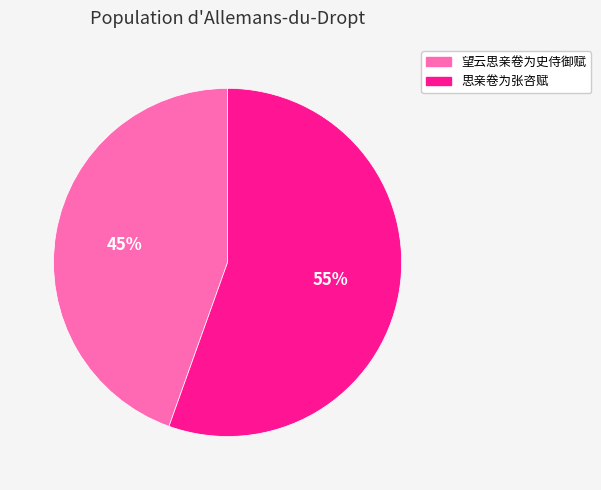

What is the ratio of the value at 望云思亲卷为史侍御赋 to the value at 思亲卷为张咨赋?

0.8